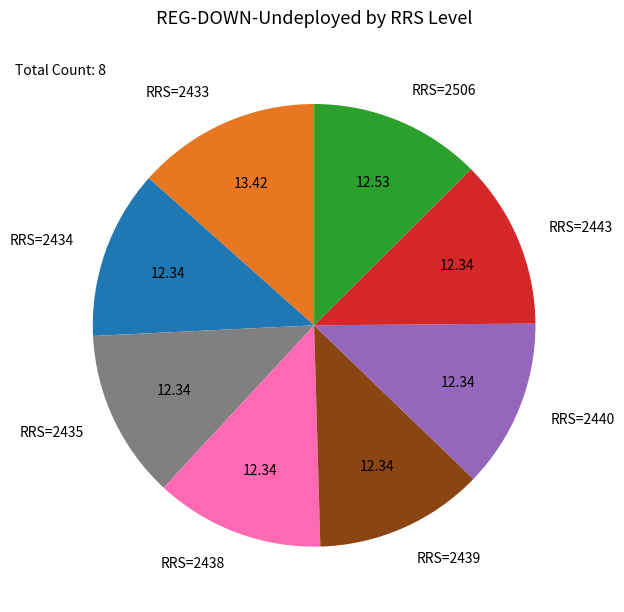

Approximately how many times larger is the value at RRS=2440 compared to RRS=2443?

1.0